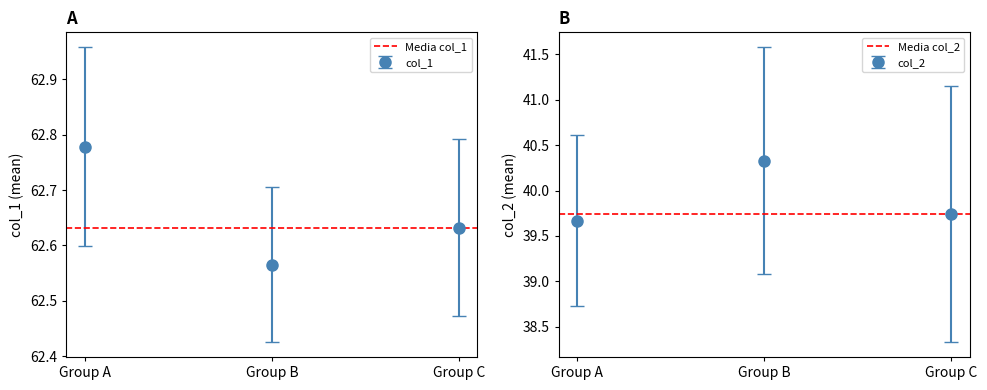

True or false: Media col_1 has a value of 62.6 at Group B.

True